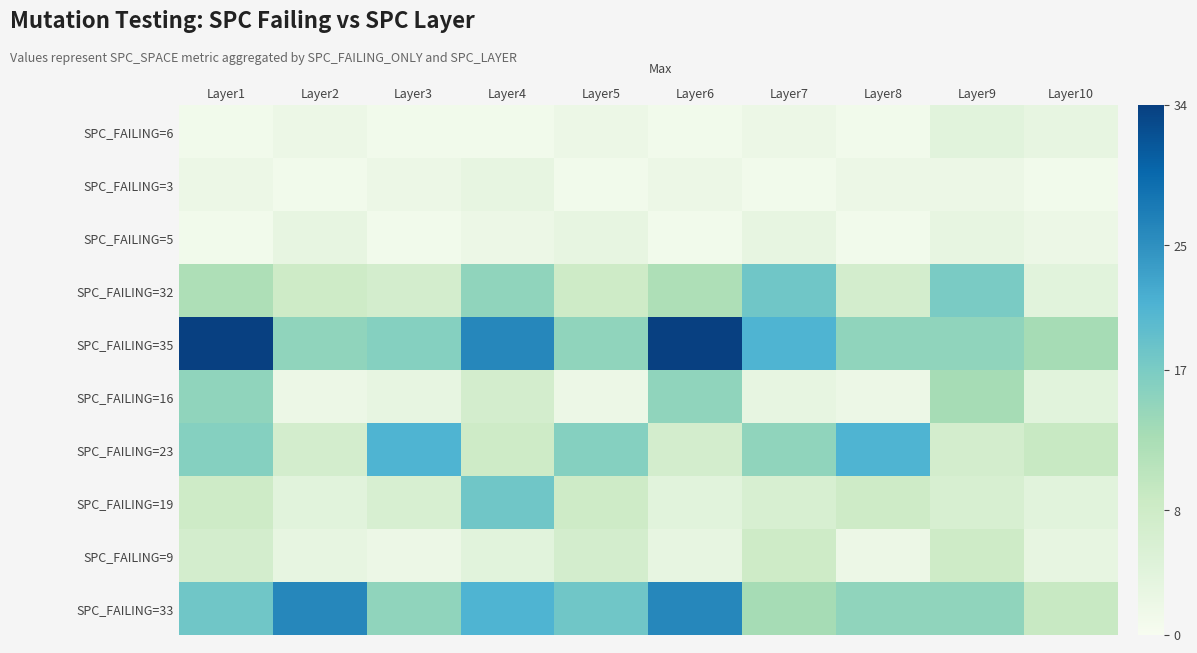

What is the maximum value shown in the chart?

34